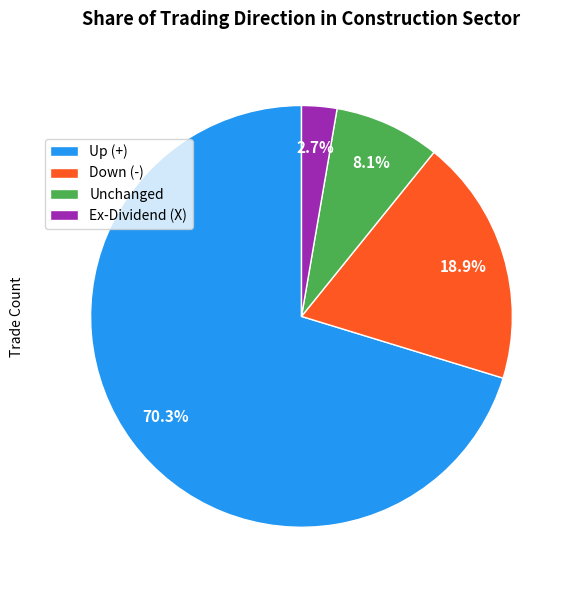

Is there a majority slice in this chart?

Yes